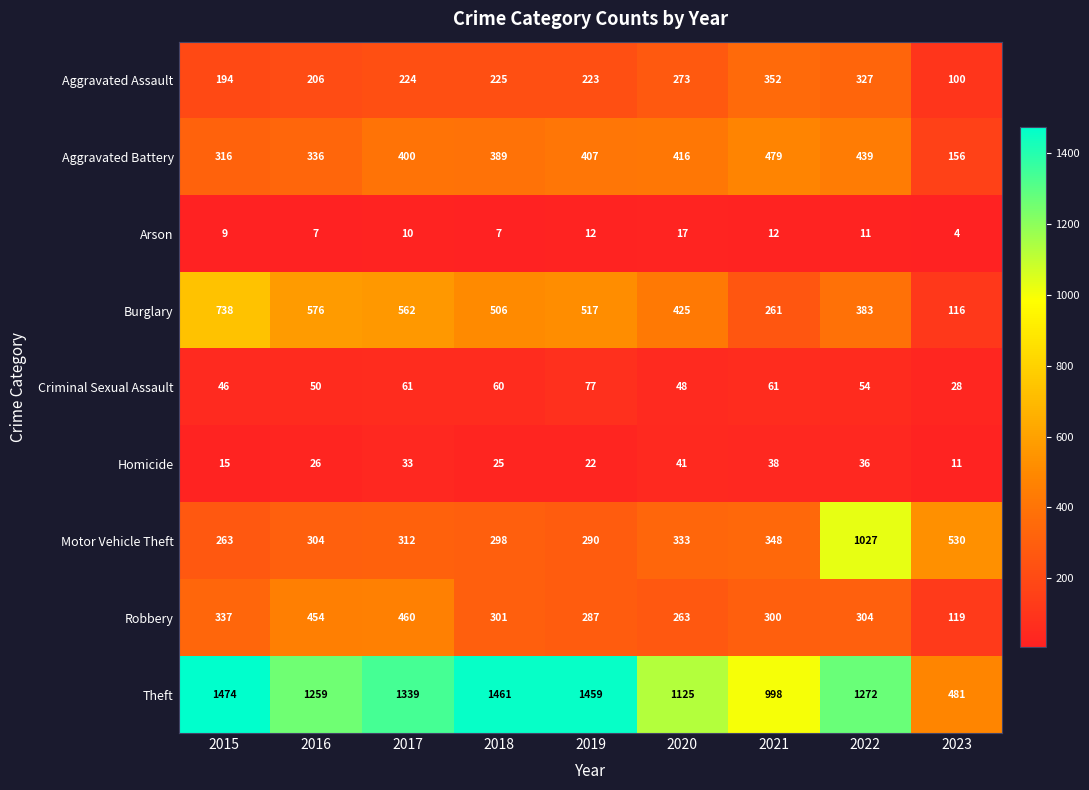

At which category does the chart reach its peak across all series?

2015